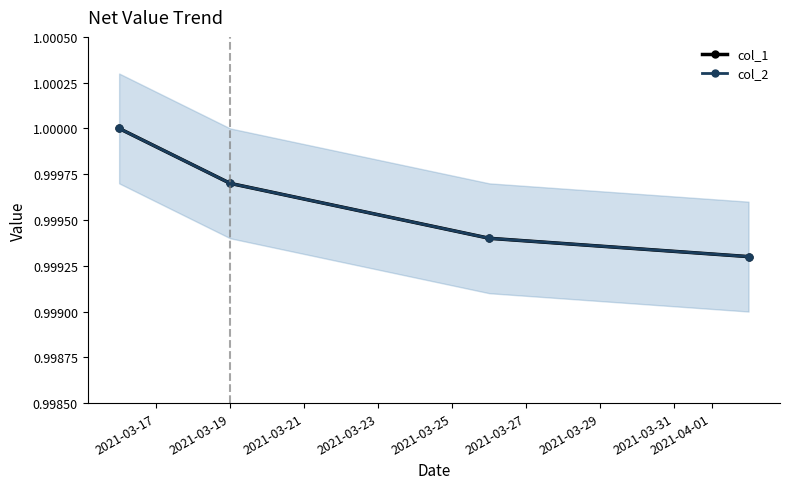

Which series has the largest total across all categories?

col_1